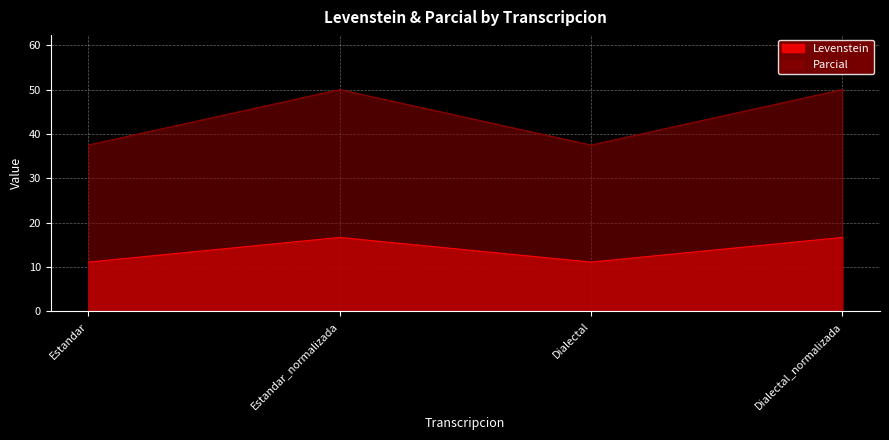

Reading right to left, transcribe all the data shown in this chart.

Levenstein: Dialectal_normalizada=16.7	Dialectal=11.1	Estandar_normalizada=16.7	Estandar=11.1
Parcial: Dialectal_normalizada=50.0	Dialectal=37.5	Estandar_normalizada=50.0	Estandar=37.5